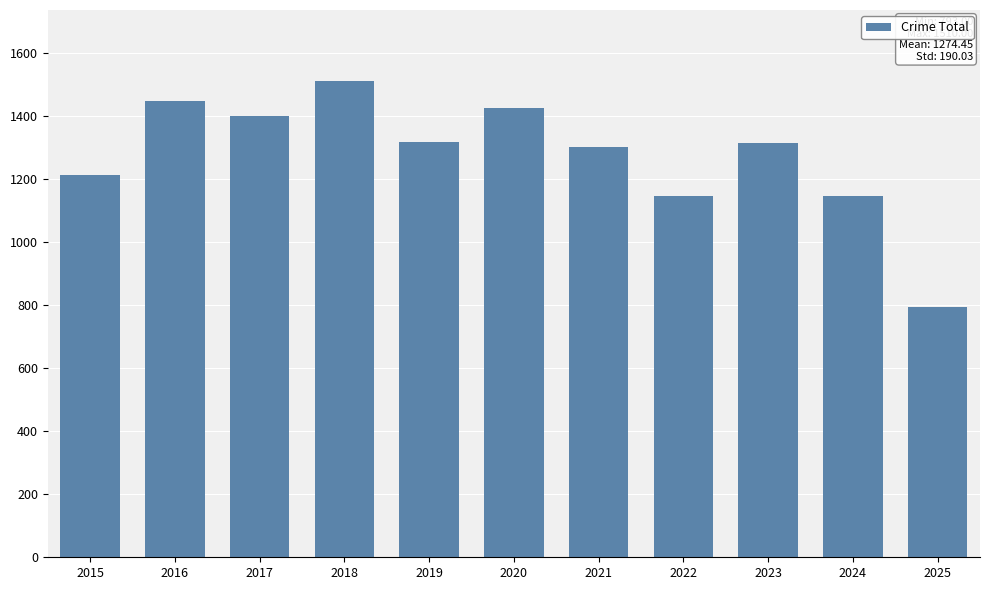

What is the minimum value shown in the chart?

793